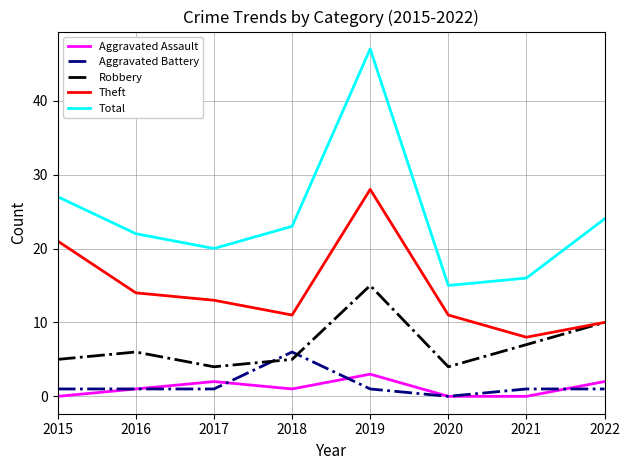

Is the value of Aggravated Battery at 2019 greater than the value of Total at 2019?

No